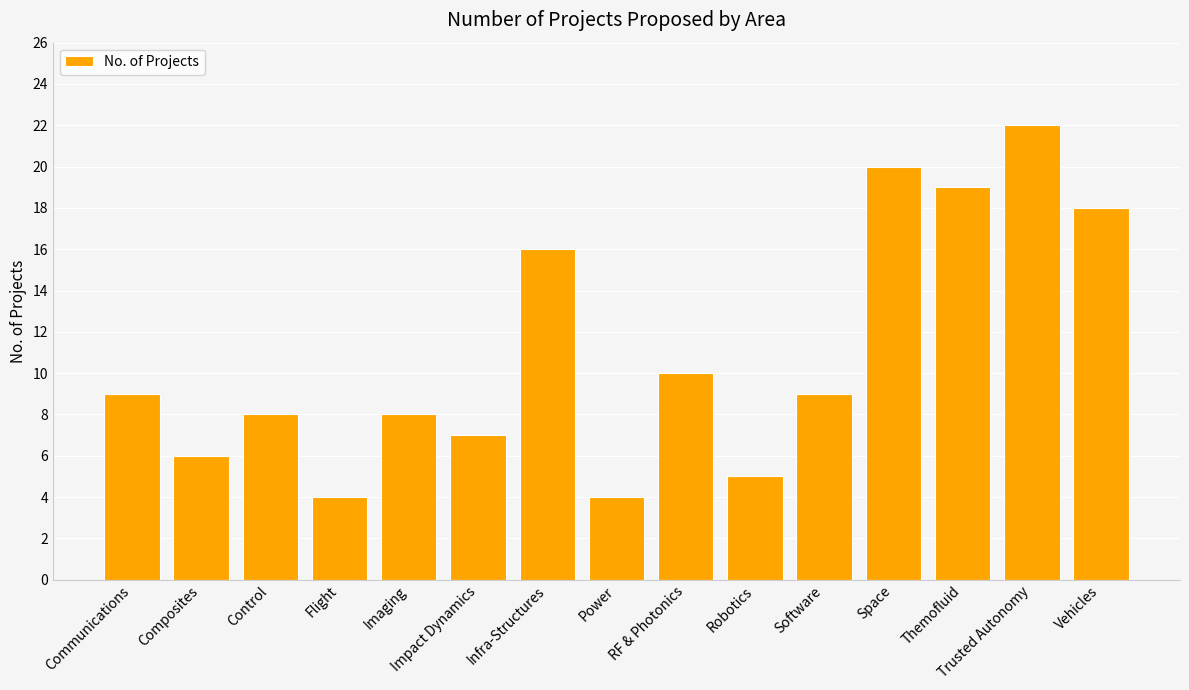

What is the smallest value displayed?

4